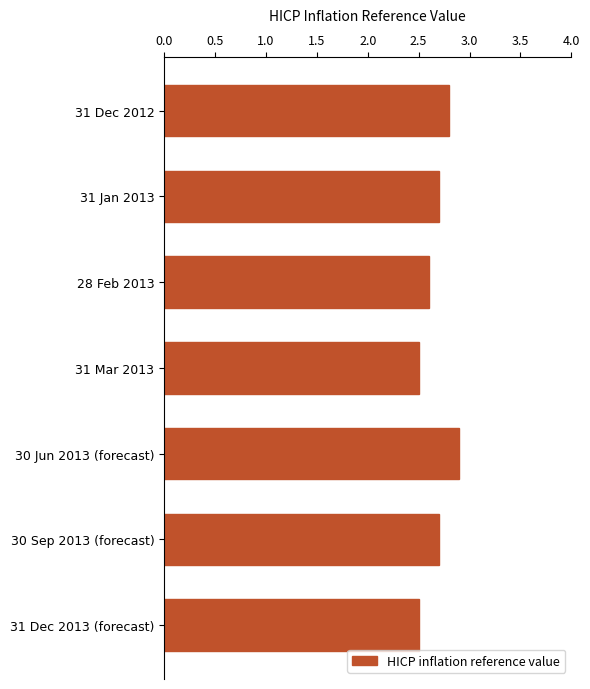

What is the value of the 5th bar from the top?

2.9